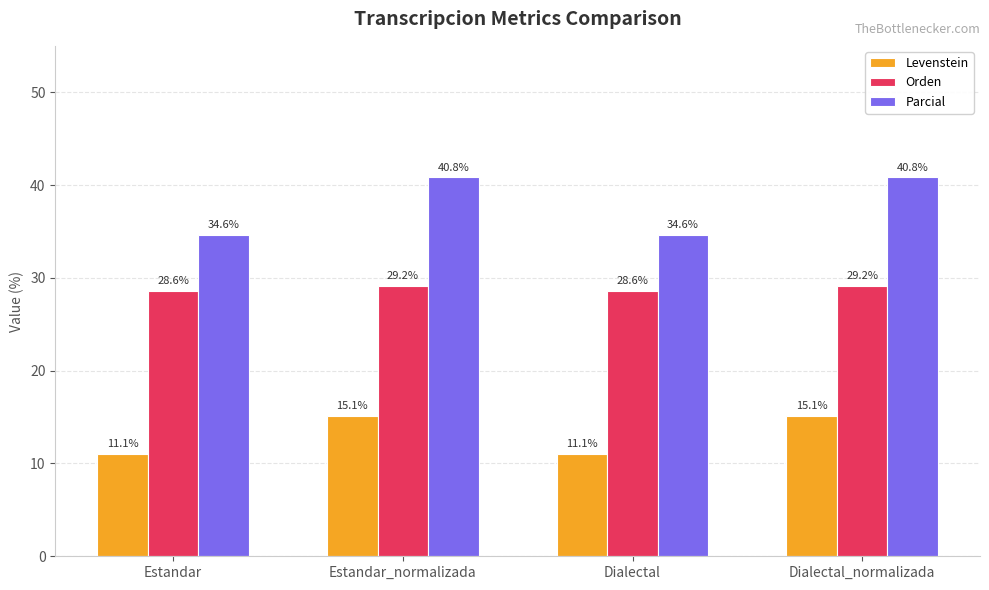

Which series has the largest total across all categories?

Parcial